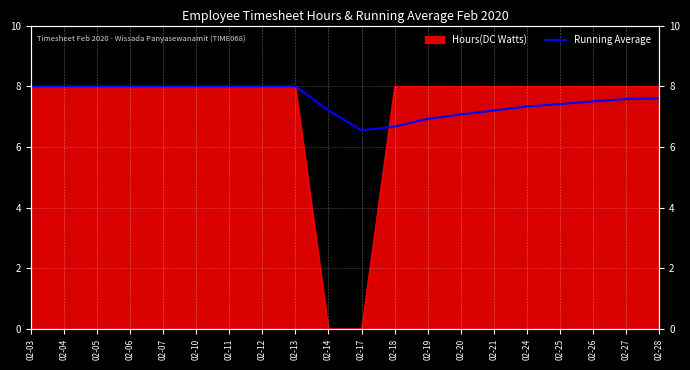

True or false: the data has more than 2 interior local peaks.

False